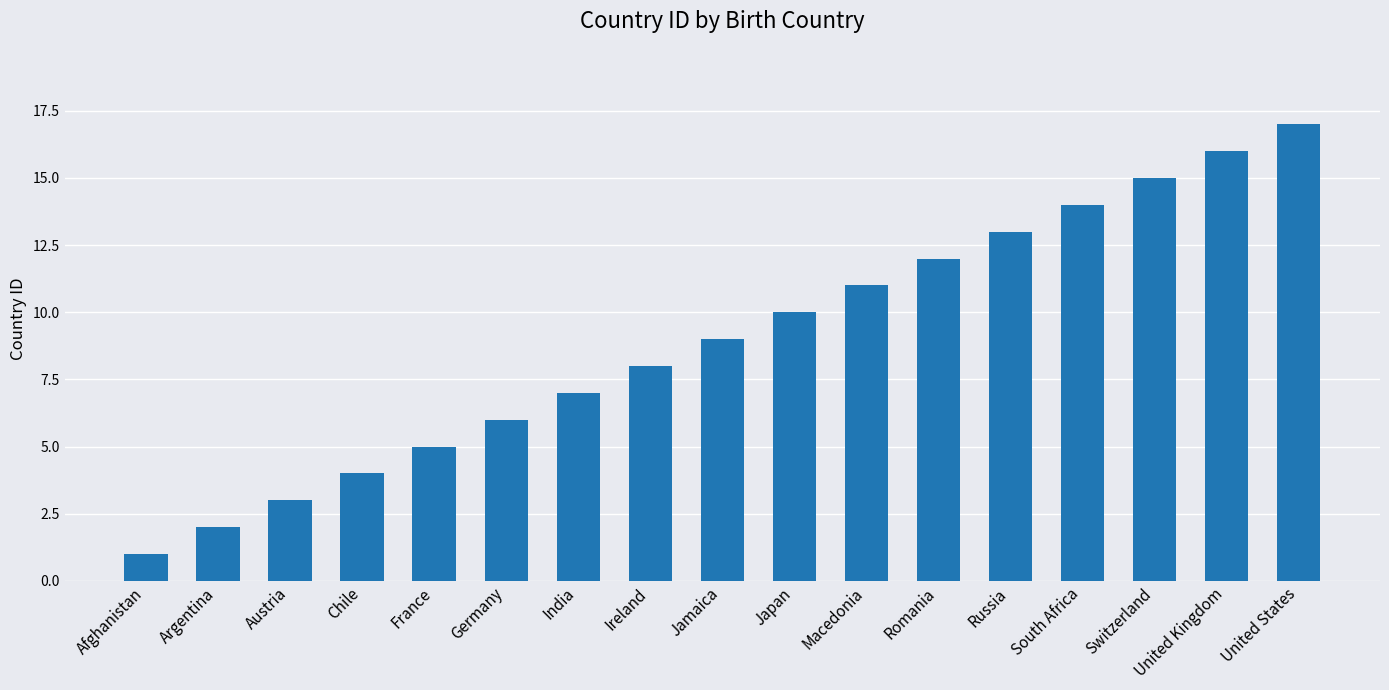

Rank the categories by value from lowest to highest.

Afghanistan, Argentina, Austria, Chile, France, Germany, India, Ireland, Jamaica, Japan, Macedonia, Romania, Russia, South Africa, Switzerland, United Kingdom, United States